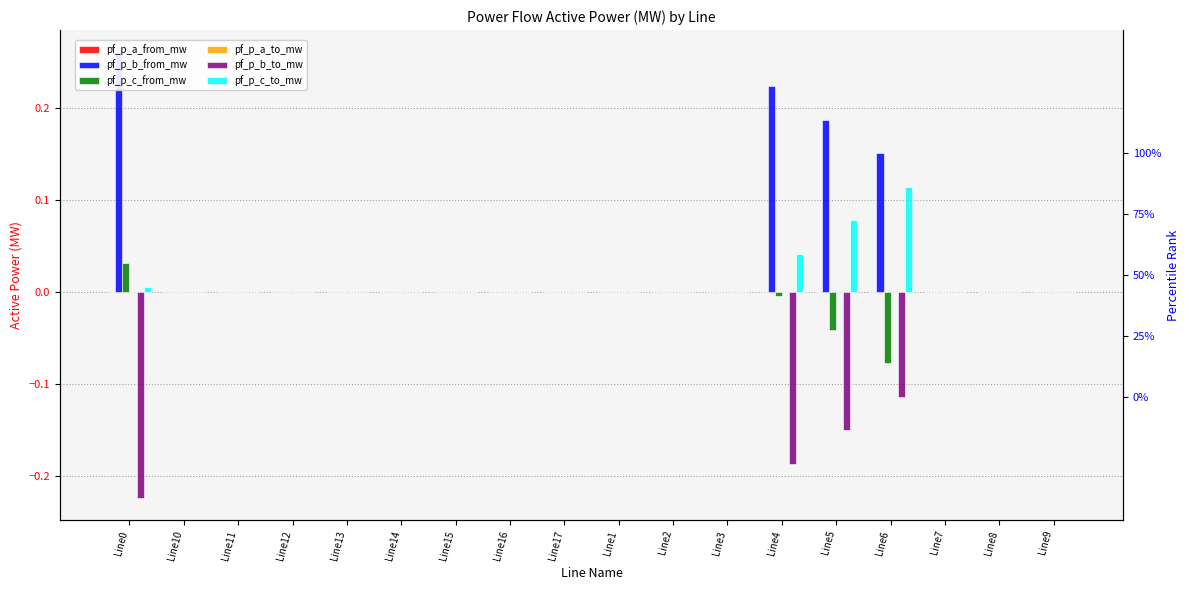

Which category has the lowest value in the pf_p_c_to_mw series?

Line10